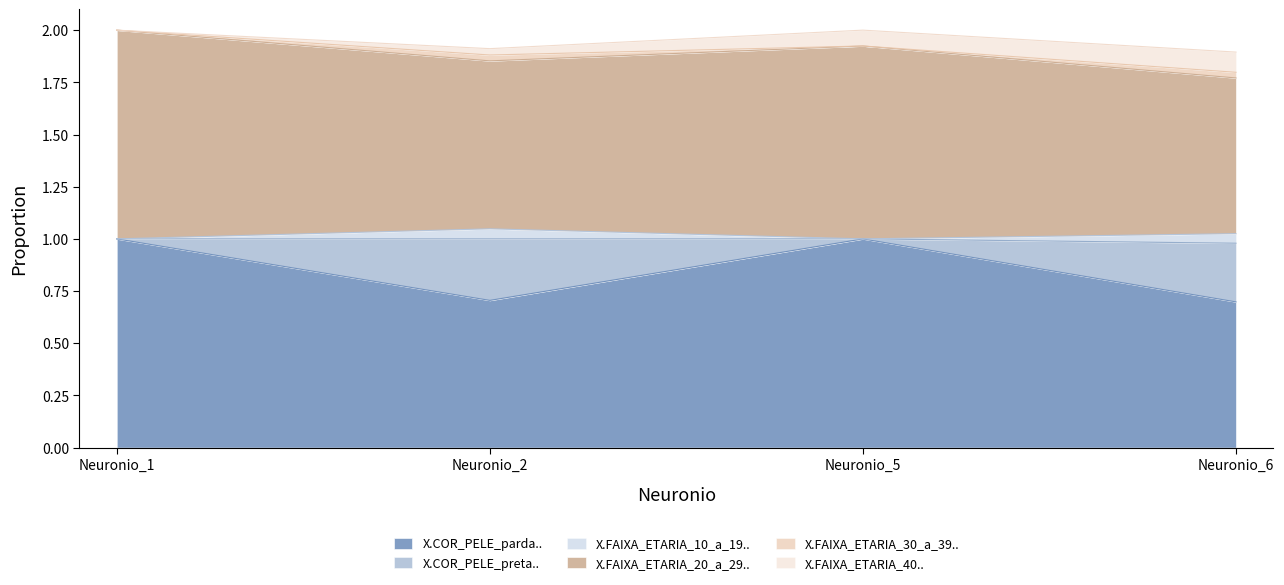

True or false: X.COR_PELE_parda.. has a value of 0.7 at Neuronio_6.

True